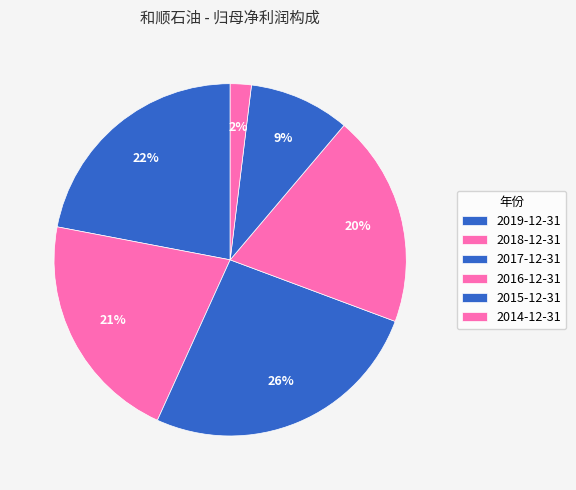

To the nearest percent, what percentage of the pie is 2016-12-31?

20%